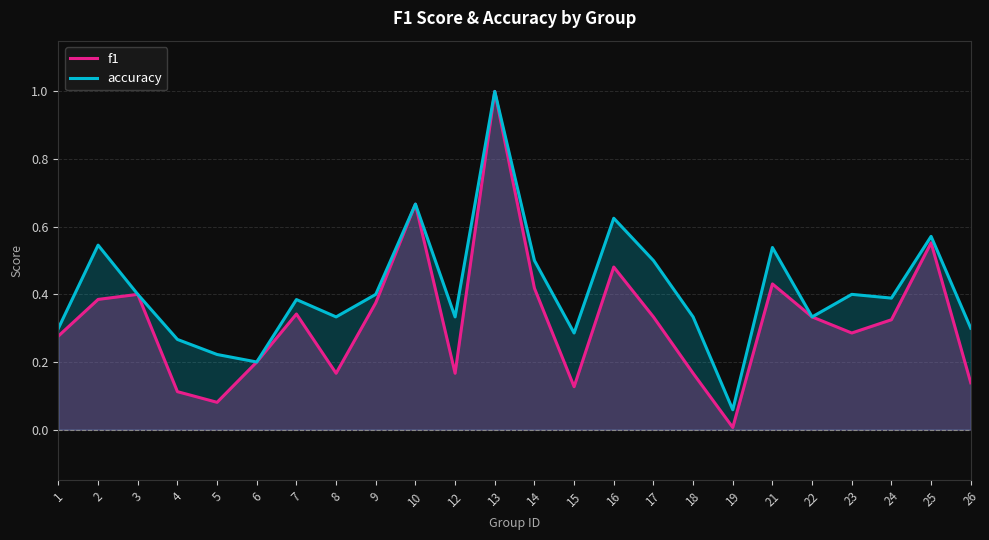

Reading right to left, list all the values displayed in this chart.

f1: 26=0.1	25=0.6	24=0.3	23=0.3	22=0.3	21=0.4	19=0.0	18=0.2	17=0.3	16=0.5	15=0.1	14=0.4	13=1.0	12=0.2	10=0.7	9=0.4	8=0.2	7=0.3	6=0.2	5=0.1	4=0.1	3=0.4	2=0.4	1=0.3
accuracy: 26=0.3	25=0.6	24=0.4	23=0.4	22=0.3	21=0.5	19=0.1	18=0.3	17=0.5	16=0.6	15=0.3	14=0.5	13=1.0	12=0.3	10=0.7	9=0.4	8=0.3	7=0.4	6=0.2	5=0.2	4=0.3	3=0.4	2=0.5	1=0.3